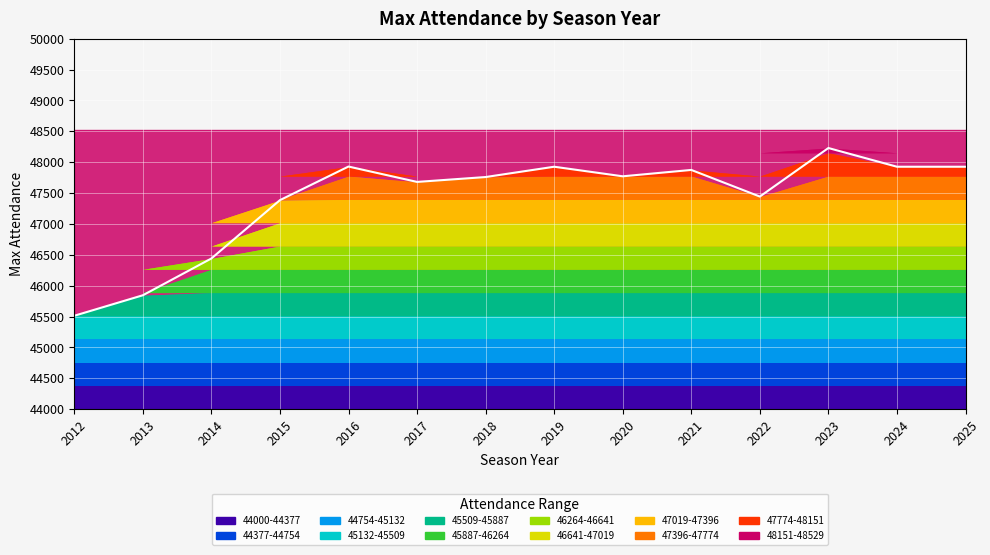

Reading left to right, extract all data points from this chart.

2012=45512	2013=45844	2014=46440	2015=47385	2016=47929	2017=47680	2018=47759	2019=47926	2020=47771	2021=47874	2022=47443	2023=48229	2024=47926	2025=47926